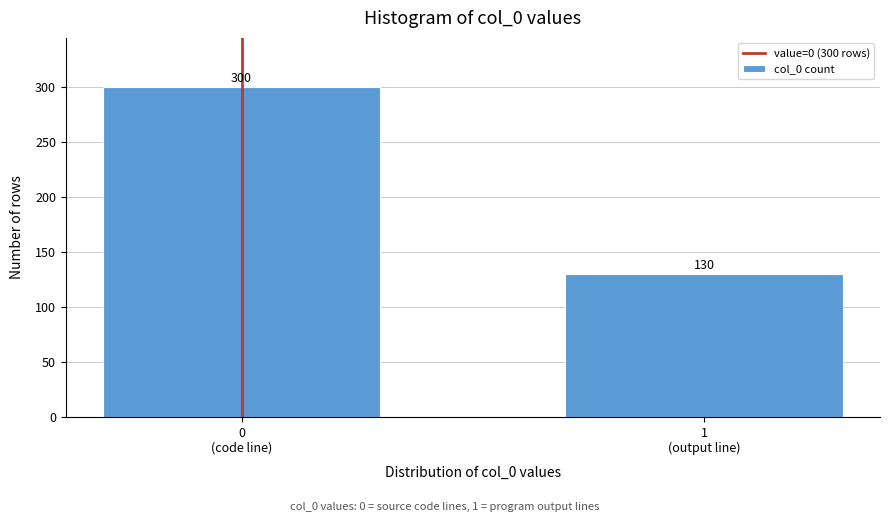

Reading left to right, list all the values displayed in this chart.

300	130